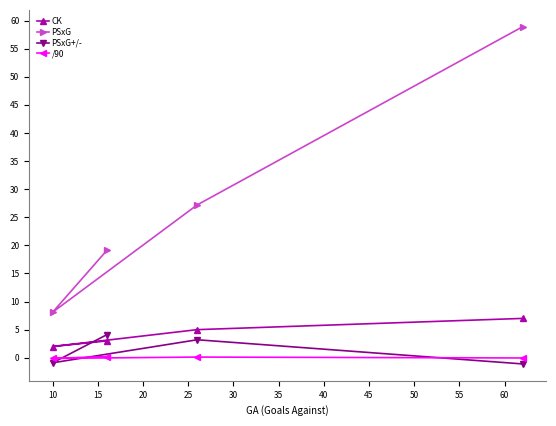

What is the minimum value for PSxG?

8.1